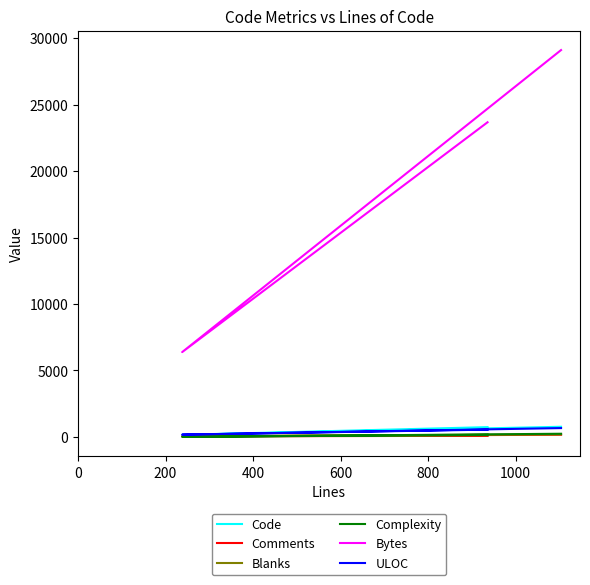

At which label does ULOC reach its minimum?

200